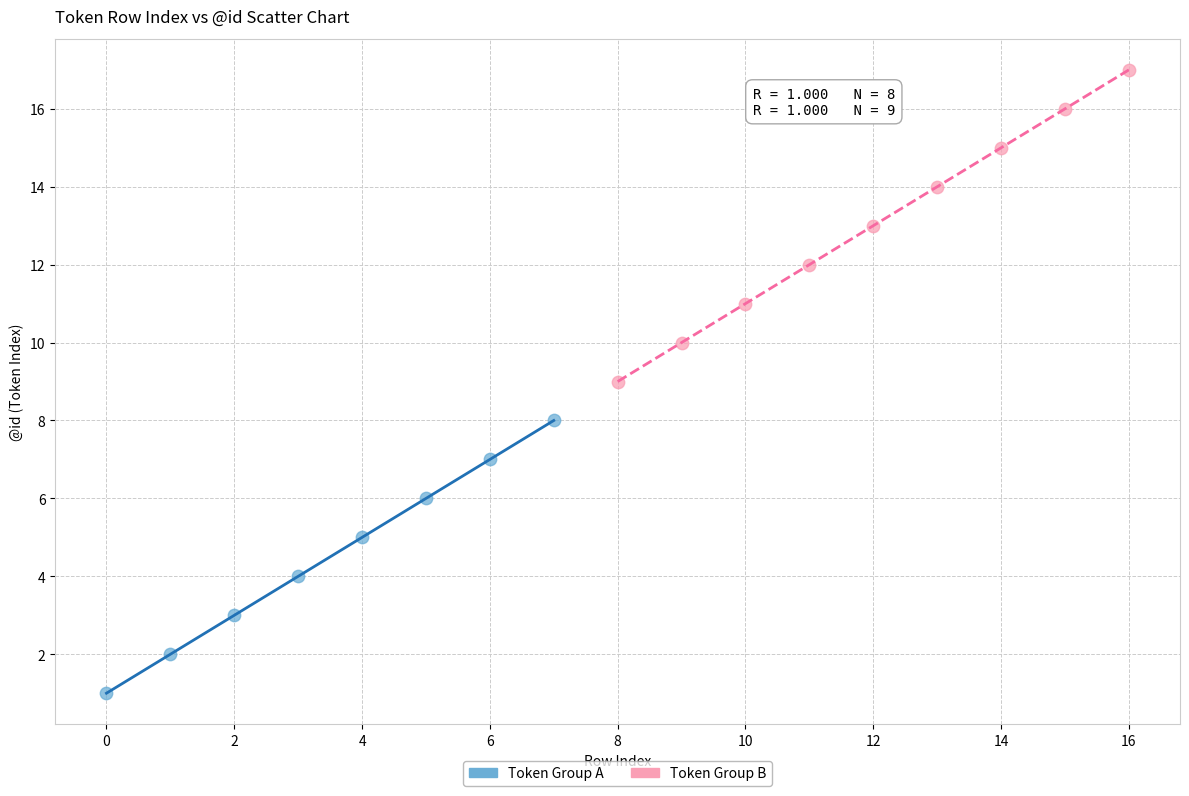

Which series has the widest spread of Y values?

Token Group B